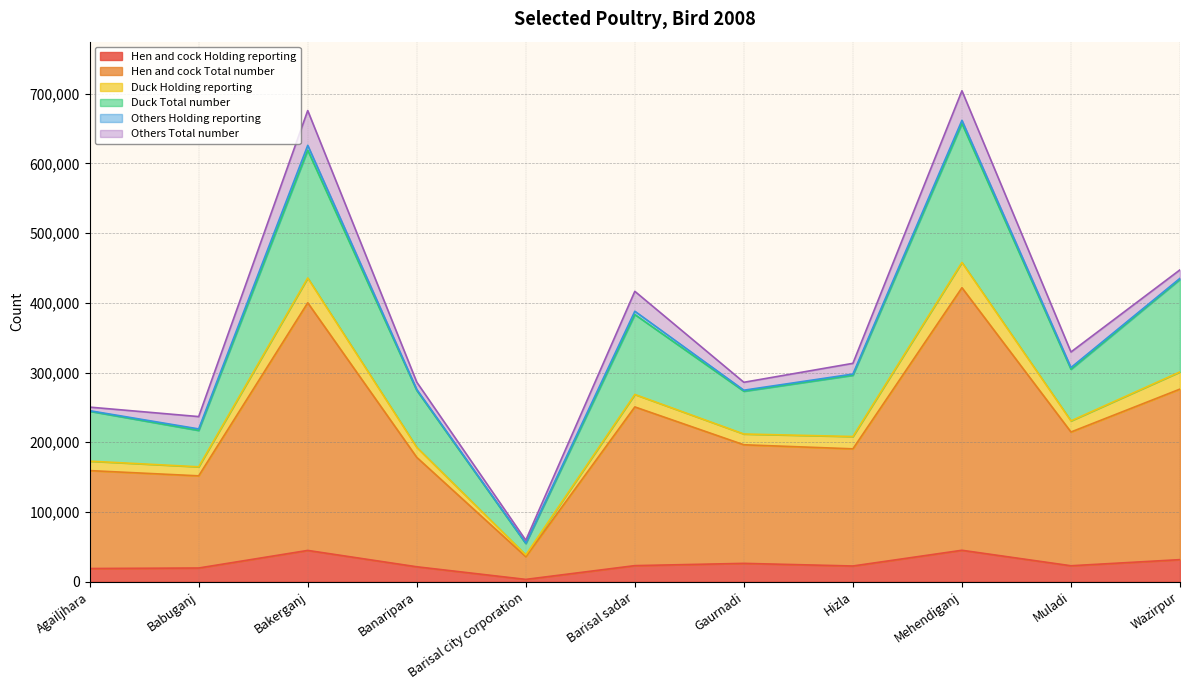

In Hen and cock Total number, how many points are lower than both neighbors (excluding endpoints)?

4